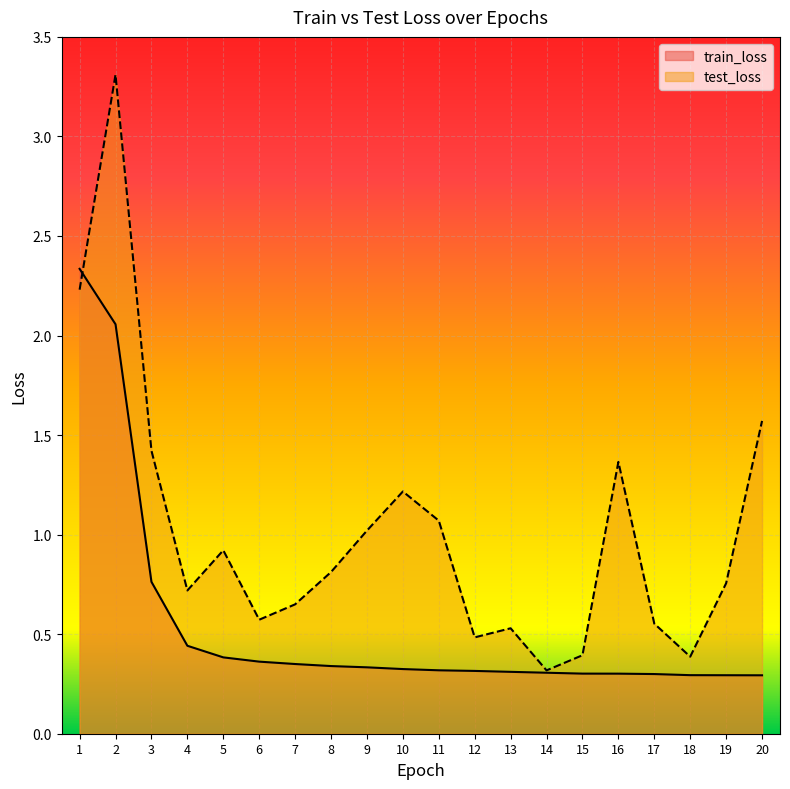

How many lines are shown in the chart?

2